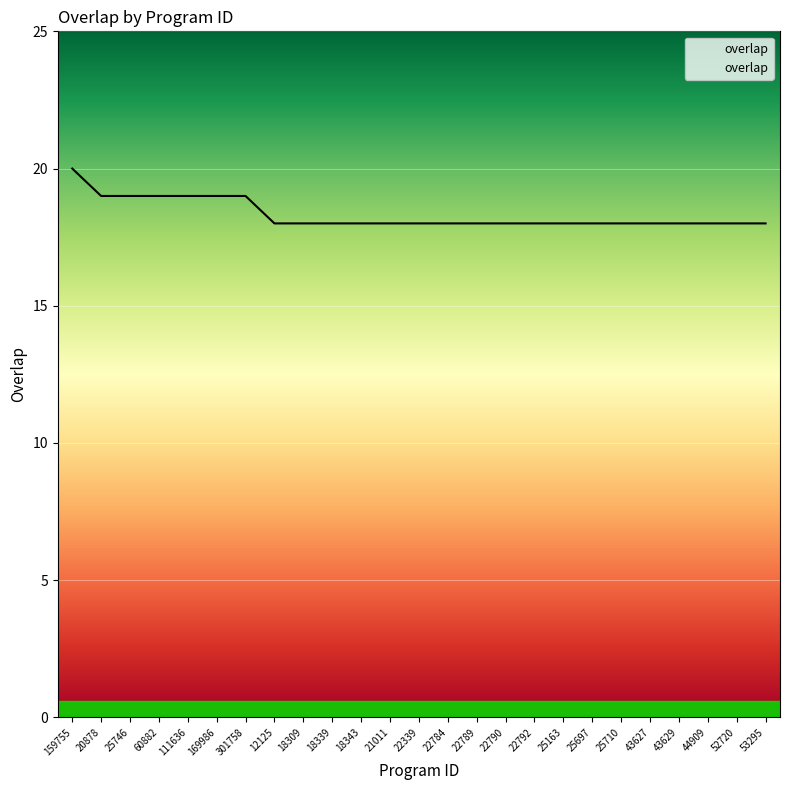

What is the maximum value shown in the chart?

20